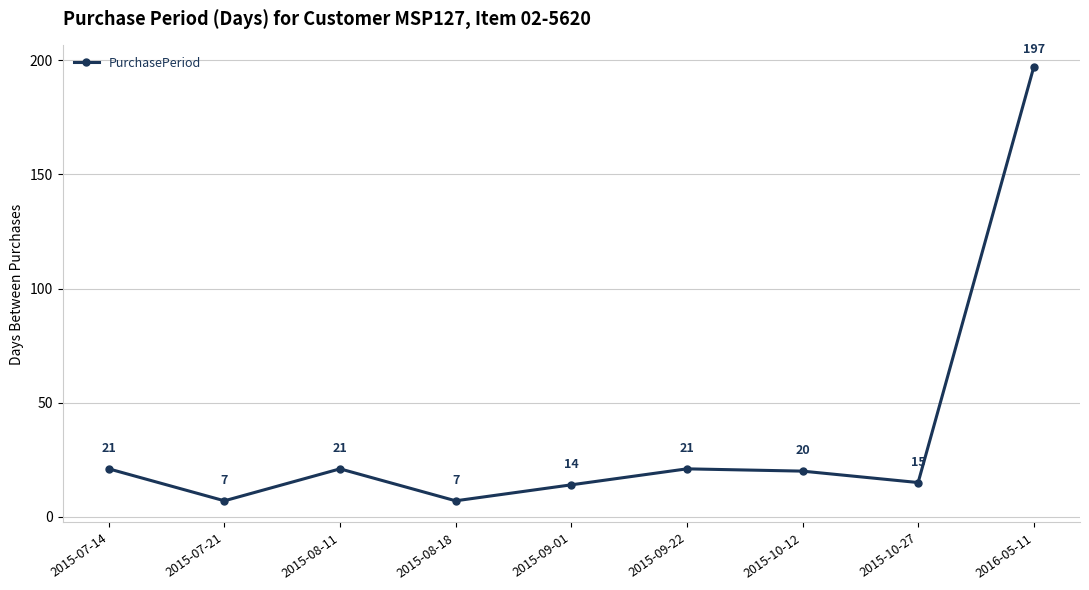

How many interior local valleys (lower than both neighbors) does the data have?

3